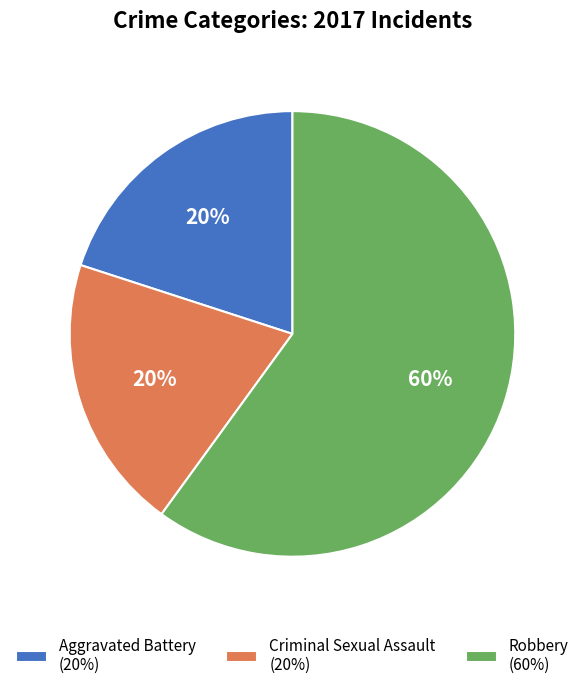

Approximately how many times larger is the value at Robbery compared to Aggravated Battery?

3.0